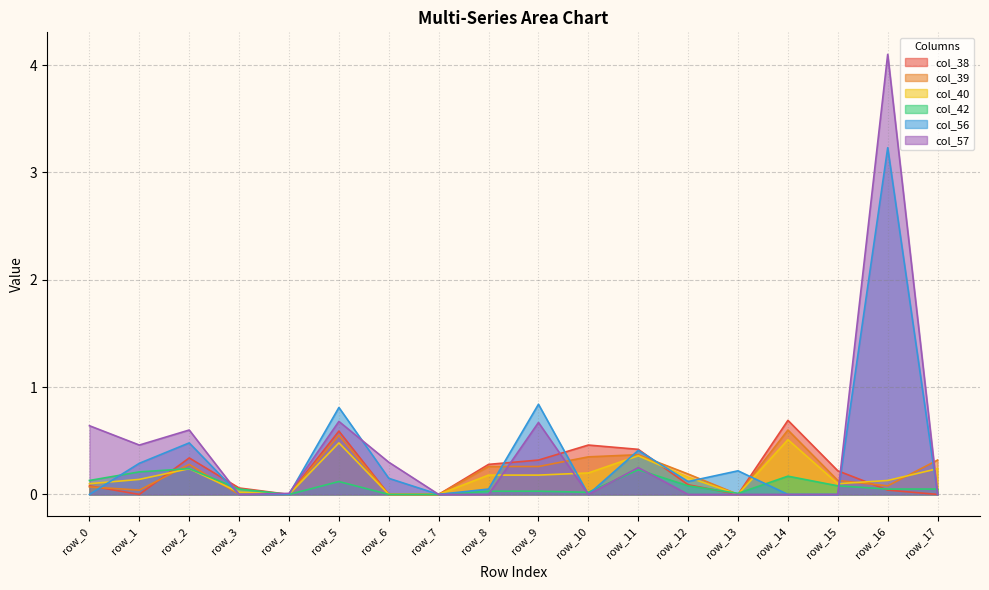

How many values in col_39 are above zero?

13